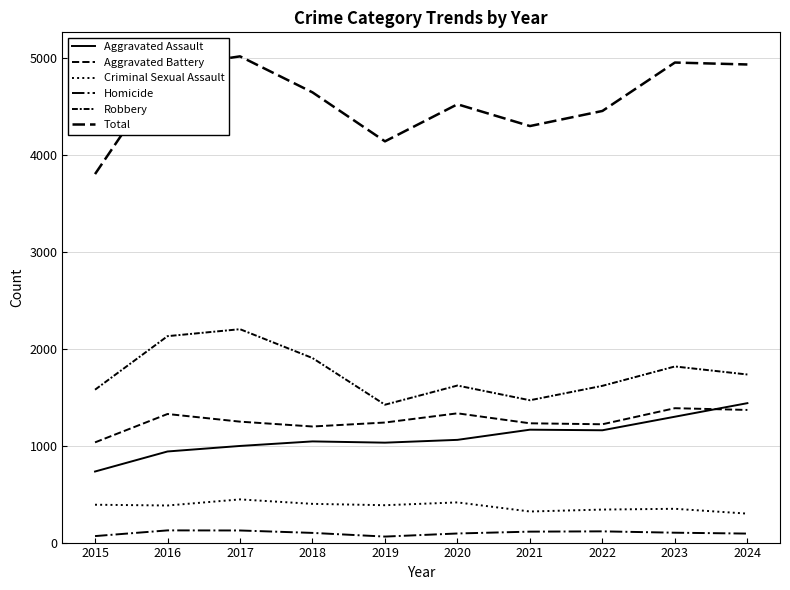

At which category does the chart reach its minimum across all series?

2019